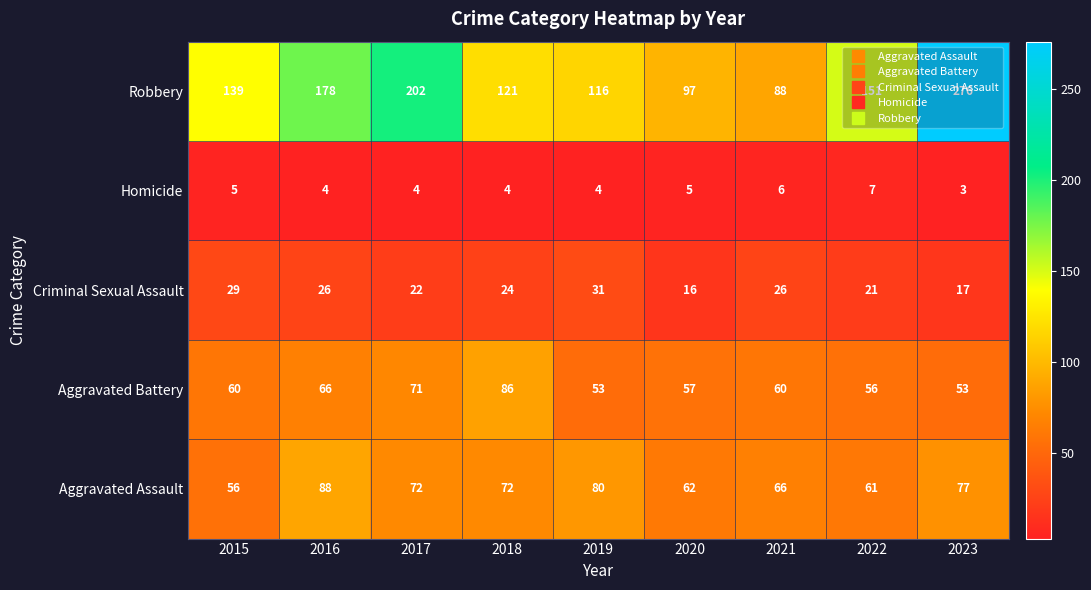

What is the lowest value of the Aggravated Battery series?

53